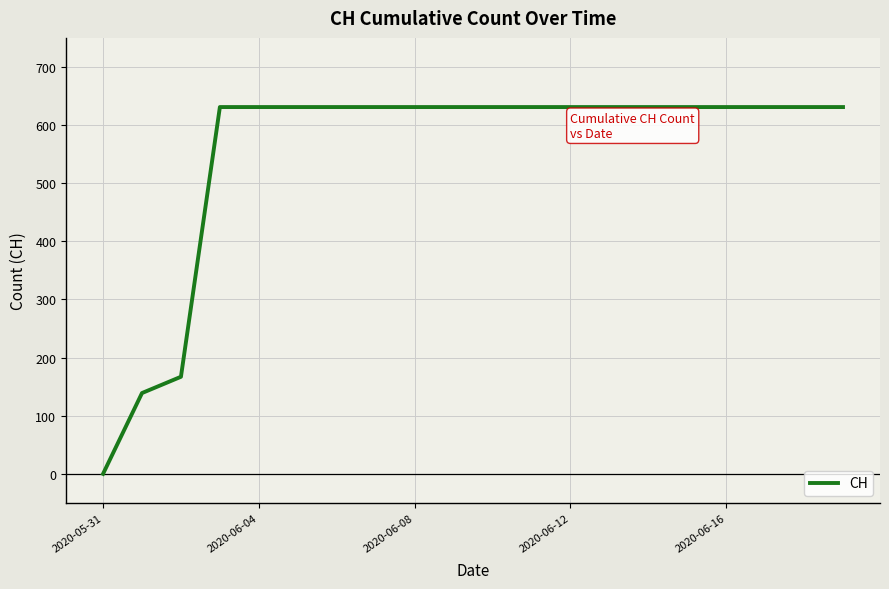

What is the difference between the maximum and minimum values?

631